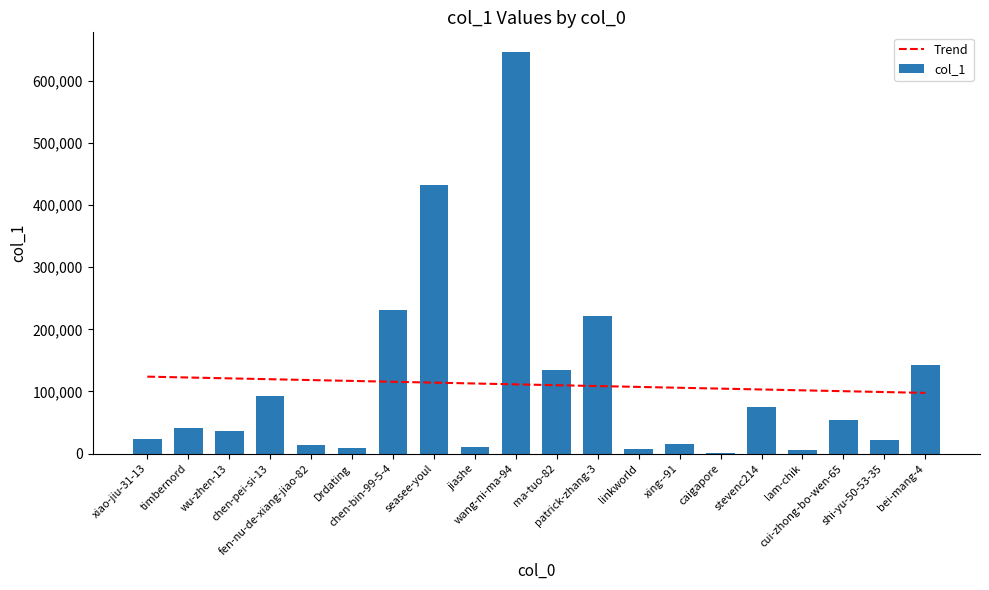

What position from the right is fen-nu-de-xiang-jiao-82?

16